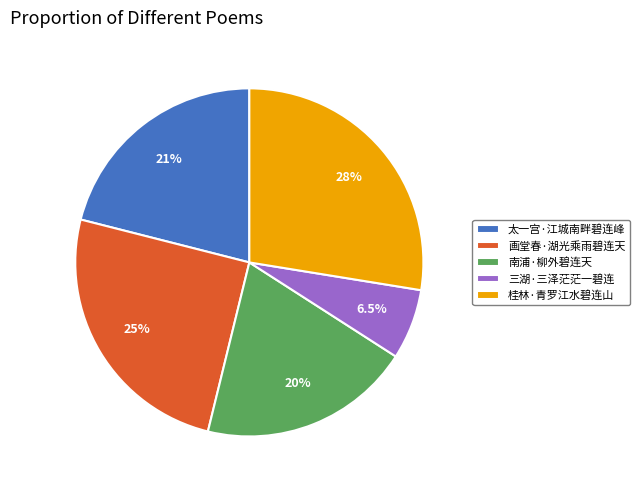

Is the sum of 桂林·青罗江水碧连山 and 画堂春·湖光乘雨碧连天 greater than half?

Yes